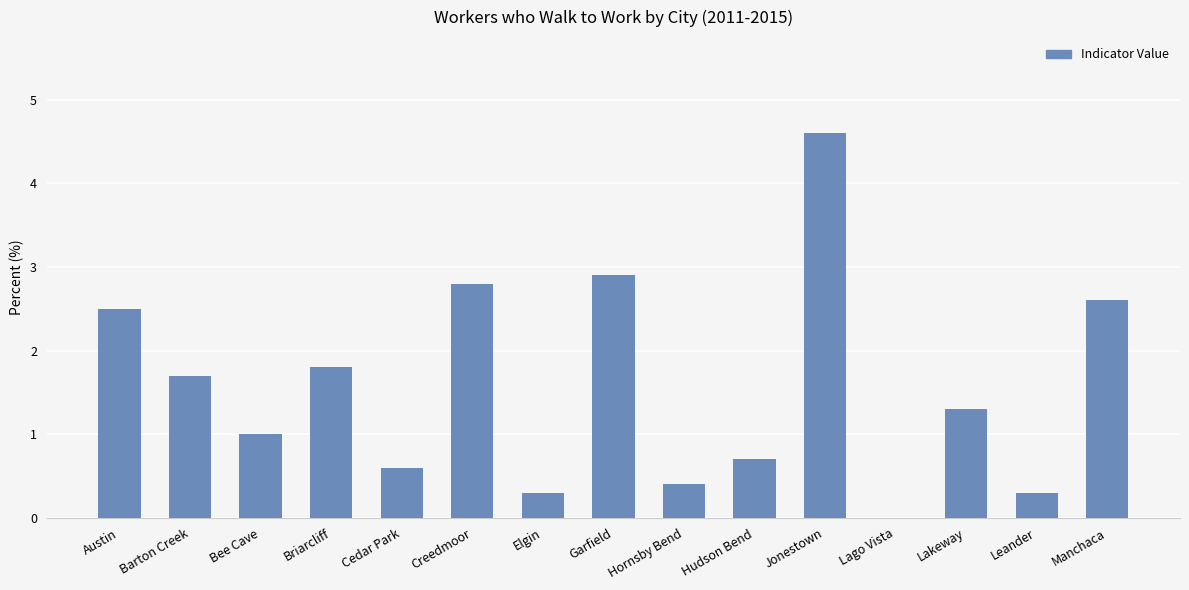

How many data points does each series have?

15